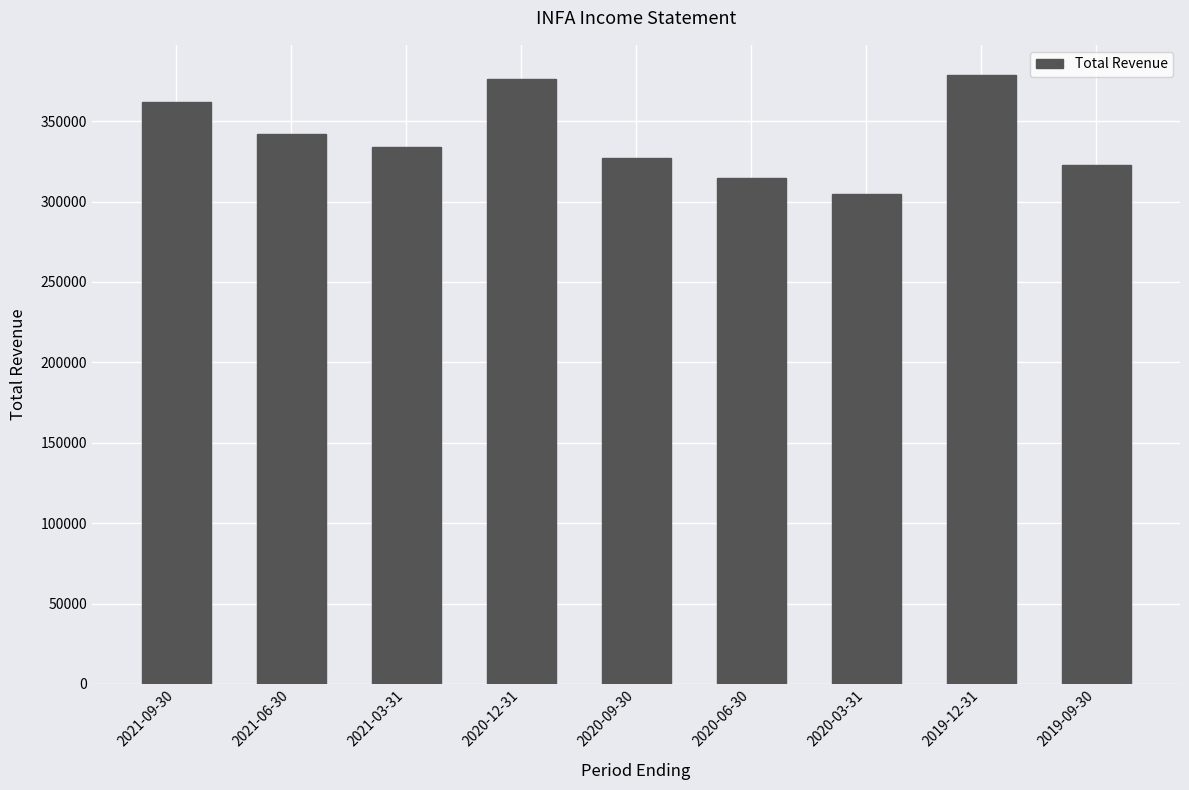

What is the label of the 7th bar from the right?

2021-03-31